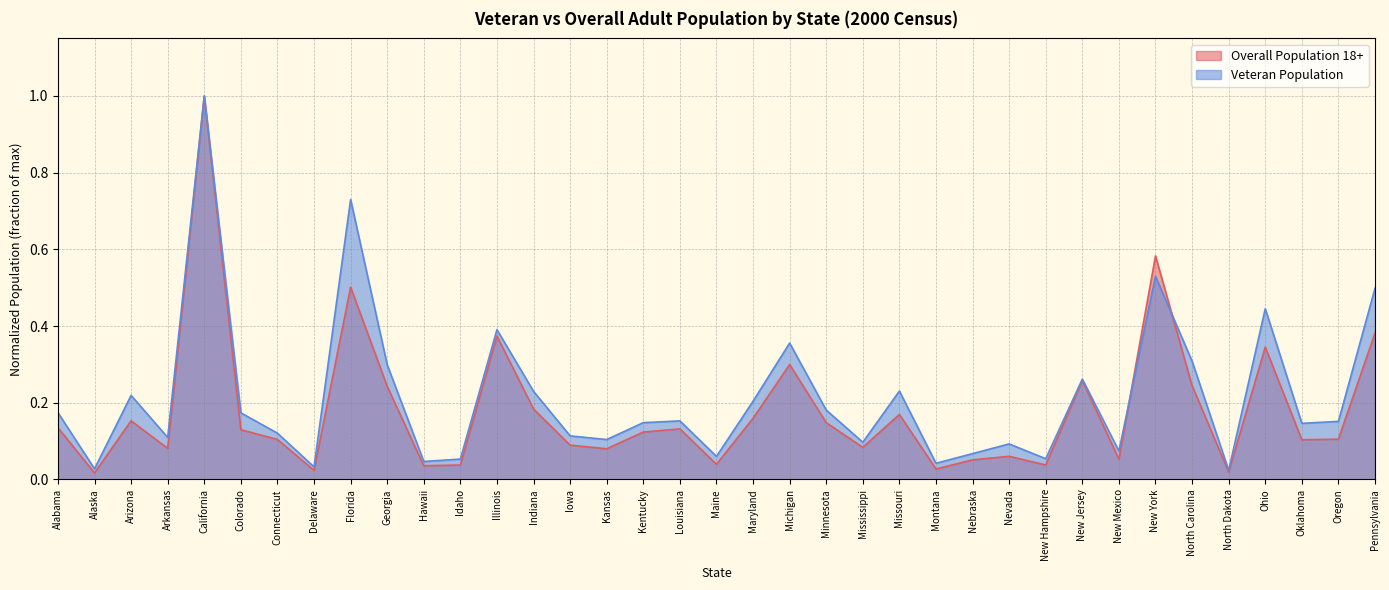

Reading left to right, transcribe all the data shown in this chart.

Overall Population 18+: Alabama=0.1	Alaska=0.0	Arizona=0.2	Arkansas=0.1	California=1.0	Colorado=0.1	Connecticut=0.1	Delaware=0.0	Florida=0.5	Georgia=0.2	Hawaii=0.0	Idaho=0.0	Illinois=0.4	Indiana=0.2	Iowa=0.1	Kansas=0.1	Kentucky=0.1	Louisiana=0.1	Maine=0.0	Maryland=0.2	Michigan=0.3	Minnesota=0.1	Mississippi=0.1	Missouri=0.2	Montana=0.0	Nebraska=0.1	Nevada=0.1	New Hampshire=0.0	New Jersey=0.3	New Mexico=0.1	New York=0.6	North Carolina=0.2	North Dakota=0.0	Ohio=0.3	Oklahoma=0.1	Oregon=0.1	Pennsylvania=0.4
Veteran Population: Alabama=0.2	Alaska=0.0	Arizona=0.2	Arkansas=0.1	California=1.0	Colorado=0.2	Connecticut=0.1	Delaware=0.0	Florida=0.7	Georgia=0.3	Hawaii=0.0	Idaho=0.1	Illinois=0.4	Indiana=0.2	Iowa=0.1	Kansas=0.1	Kentucky=0.1	Louisiana=0.2	Maine=0.1	Maryland=0.2	Michigan=0.4	Minnesota=0.2	Mississippi=0.1	Missouri=0.2	Montana=0.0	Nebraska=0.1	Nevada=0.1	New Hampshire=0.1	New Jersey=0.3	New Mexico=0.1	New York=0.5	North Carolina=0.3	North Dakota=0.0	Ohio=0.4	Oklahoma=0.1	Oregon=0.2	Pennsylvania=0.5